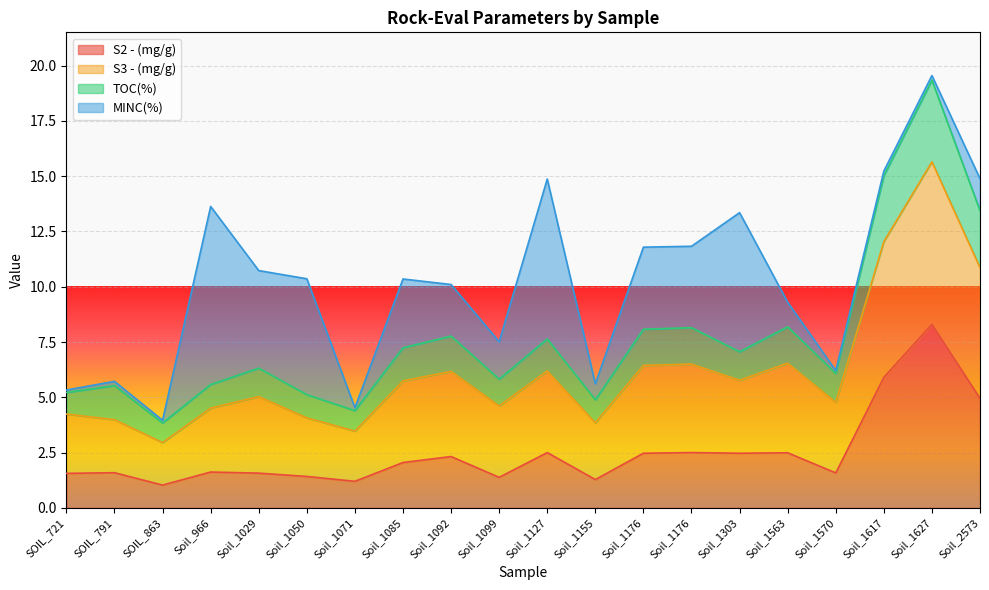

What value does the S2 - (mg/g) series have at Soil_1092?

2.3